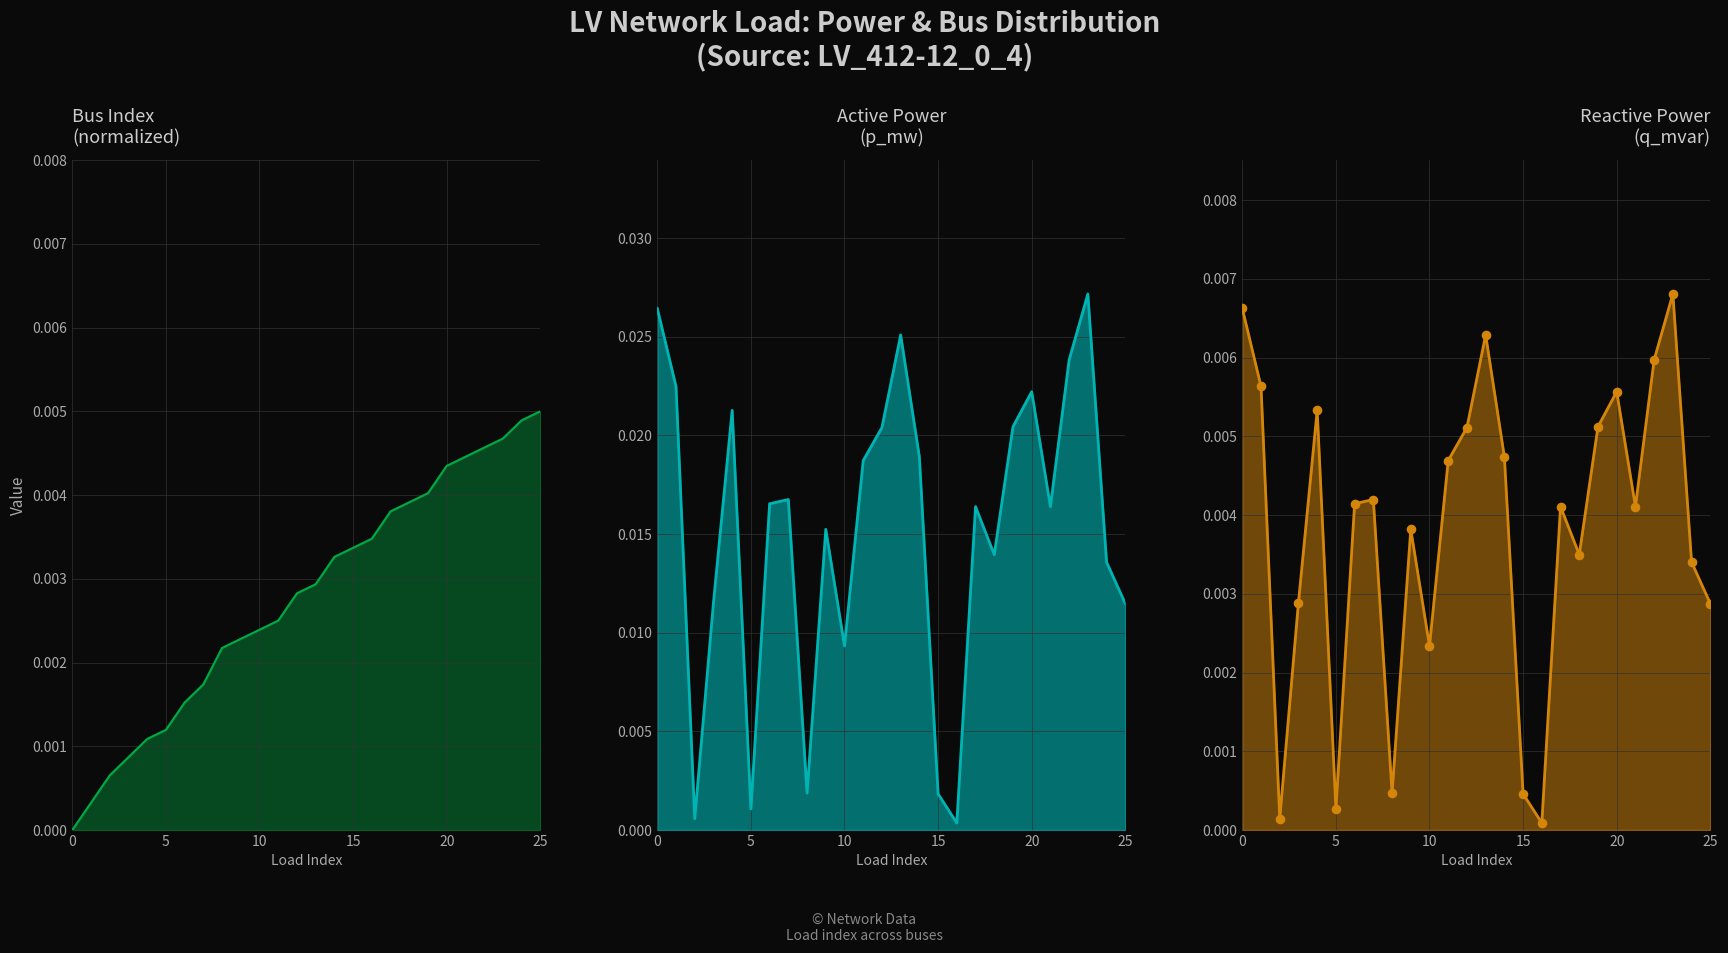

Which series has the largest Y range (max minus min)?

p_mw